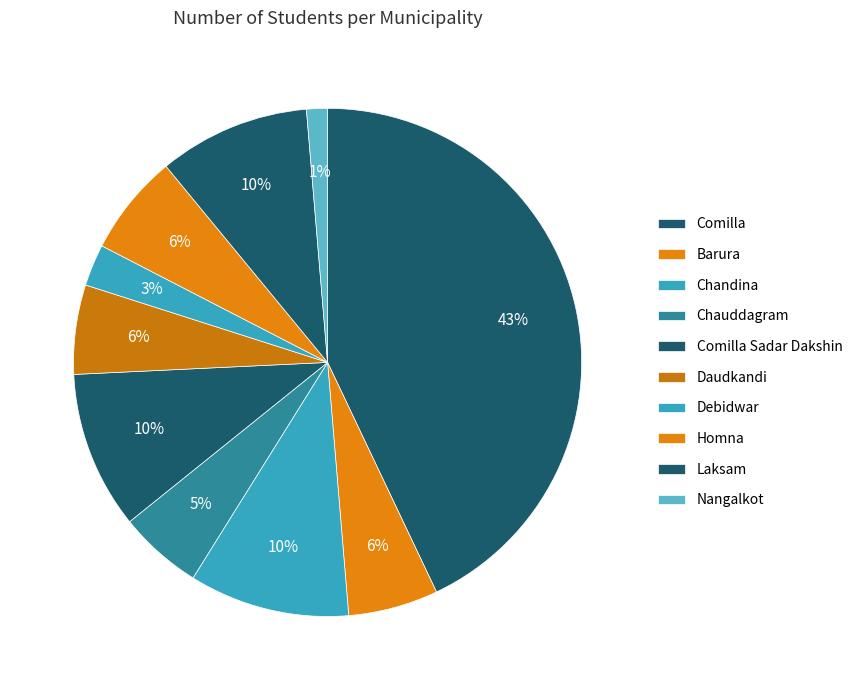

How many slices are in this pie chart?

10